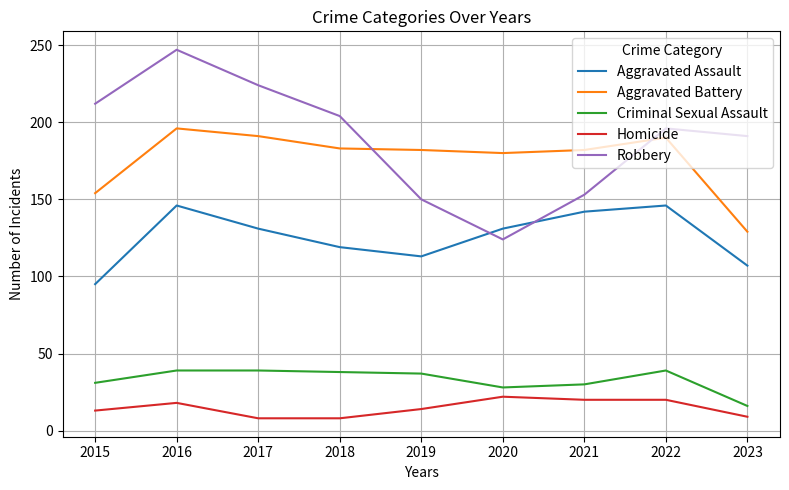

What is the sum of the Aggravated Assault values at 2019 and 2022?

259